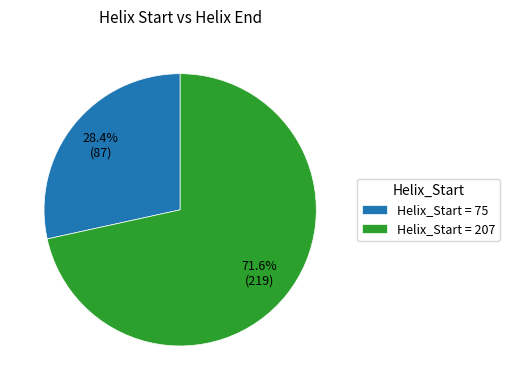

Which category has the biggest portion of the pie?

Helix_Start = 207